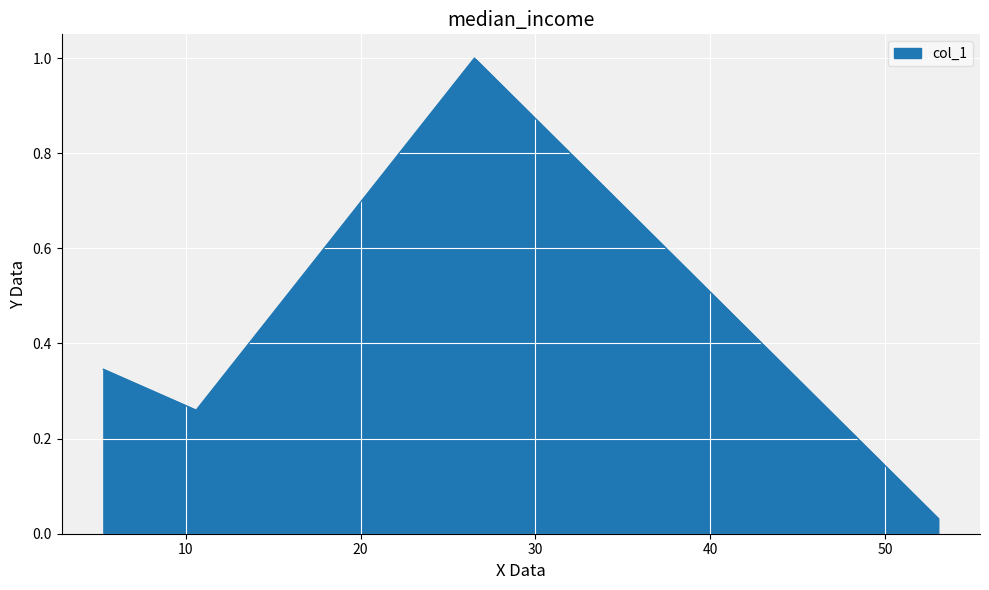

What is the sum of all values?

1.6